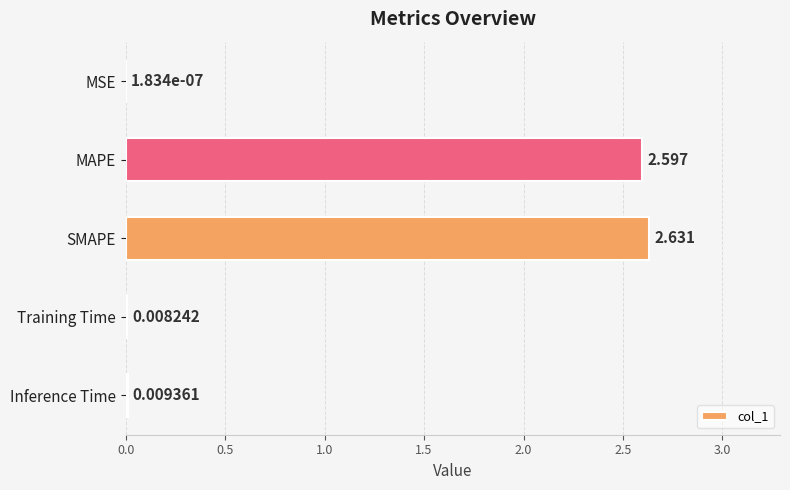

Which label corresponds to the largest value in the chart?

SMAPE